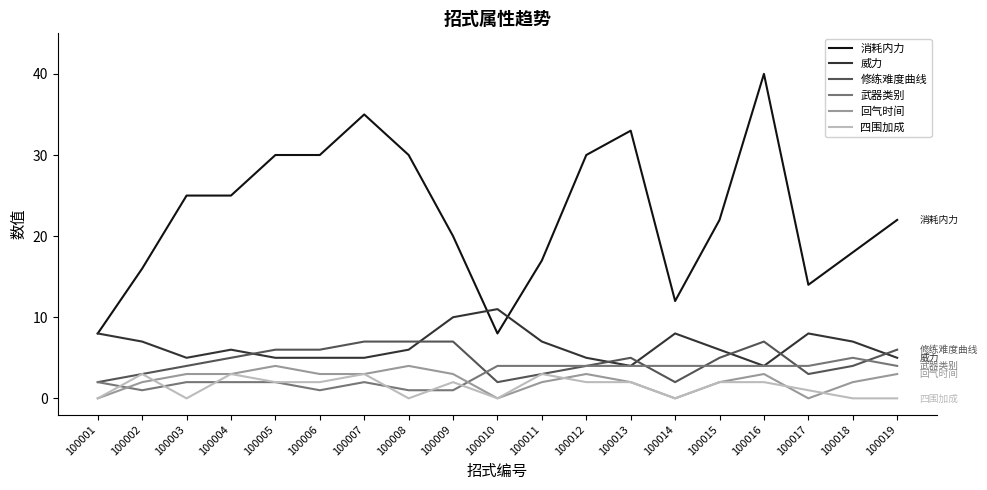

Which series has the largest range (max minus min)?

消耗内力